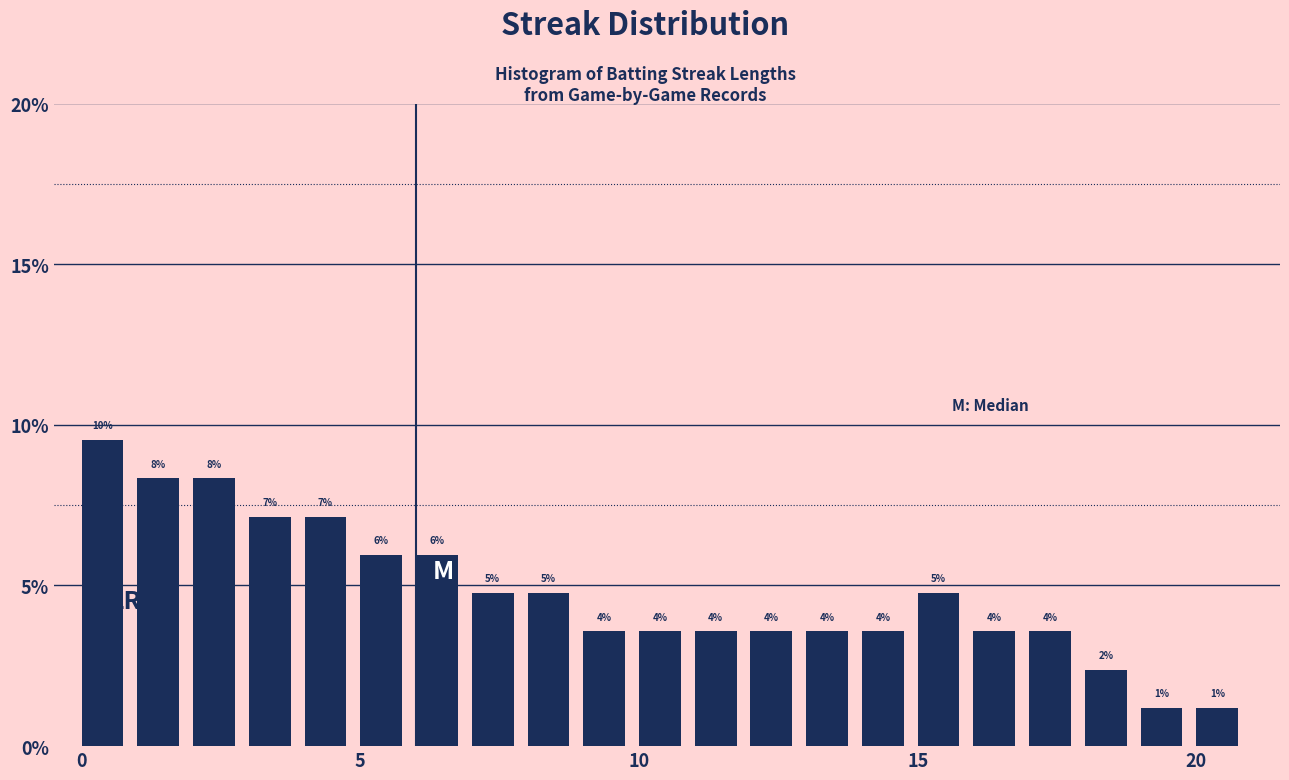

Read against the x-axis, roughly where is the centre of the tallest bar?

0.5